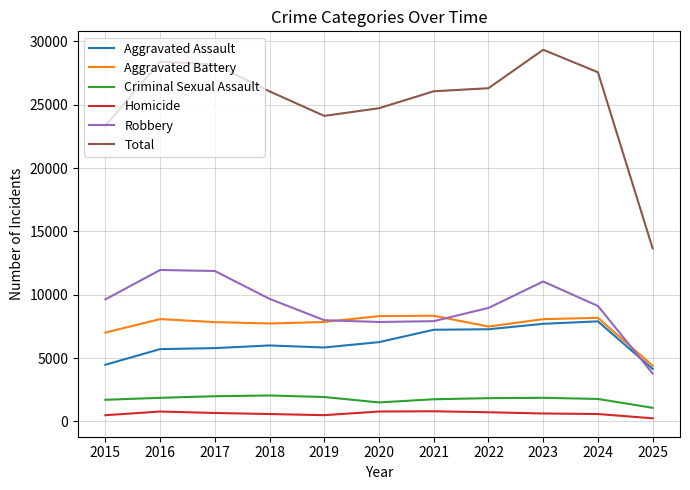

Does the chart display data point markers on the line(s)?

No